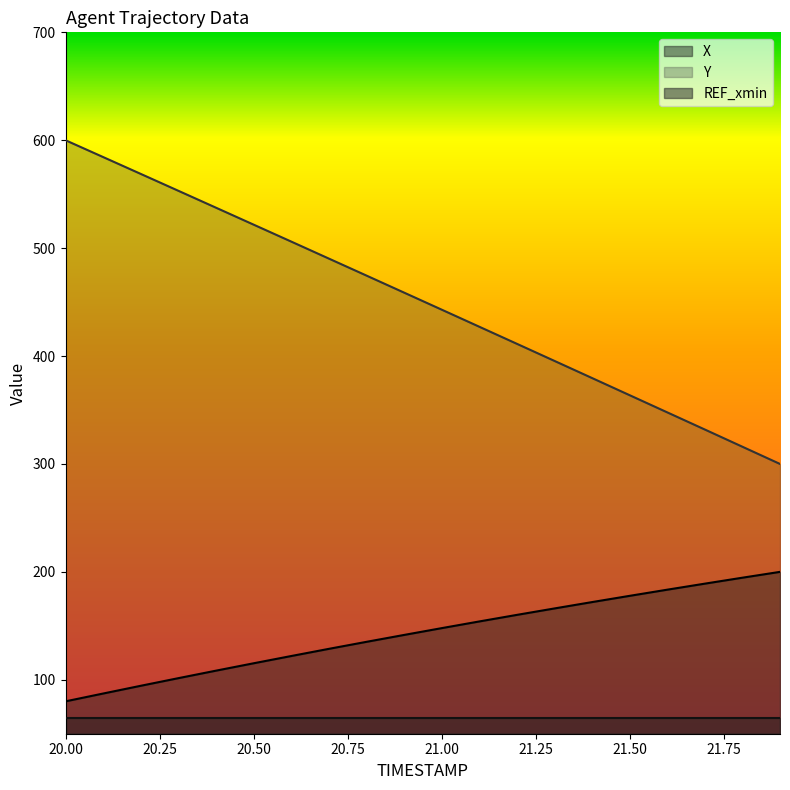

At which category does the chart reach its minimum across all series?

20.0